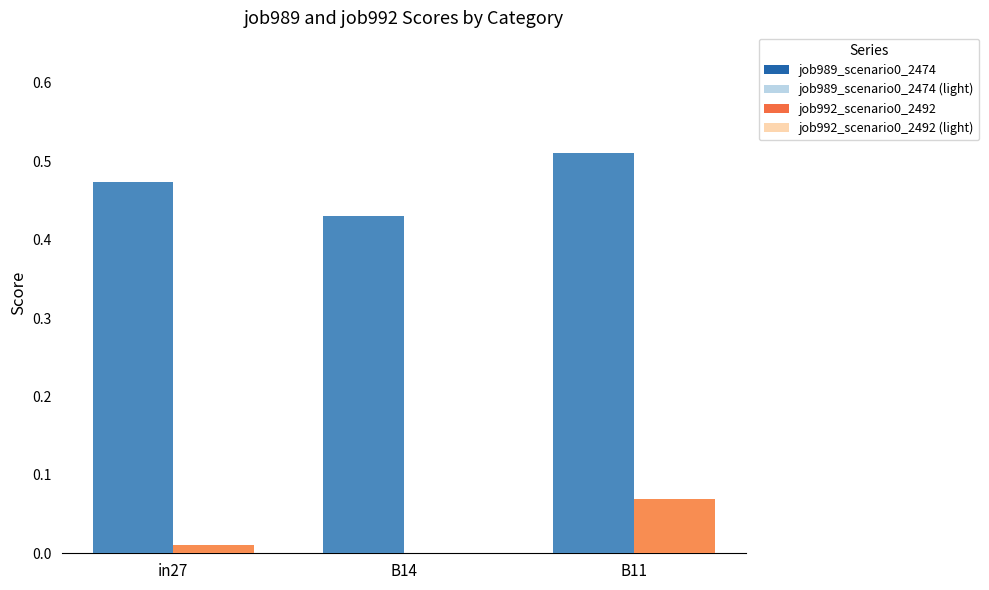

What is the sum of all job989_scenario0_2474 (light) values?

1.4